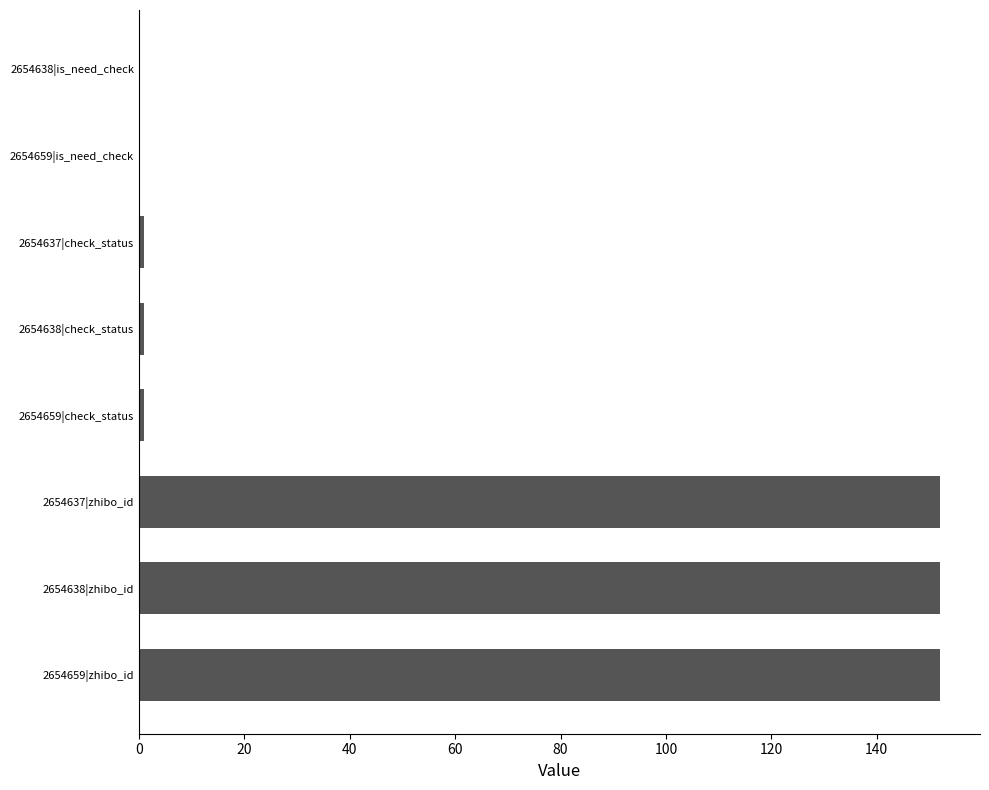

What is the ratio of the value at 2654659|zhibo_id to the value at 2654638|zhibo_id?

1.0